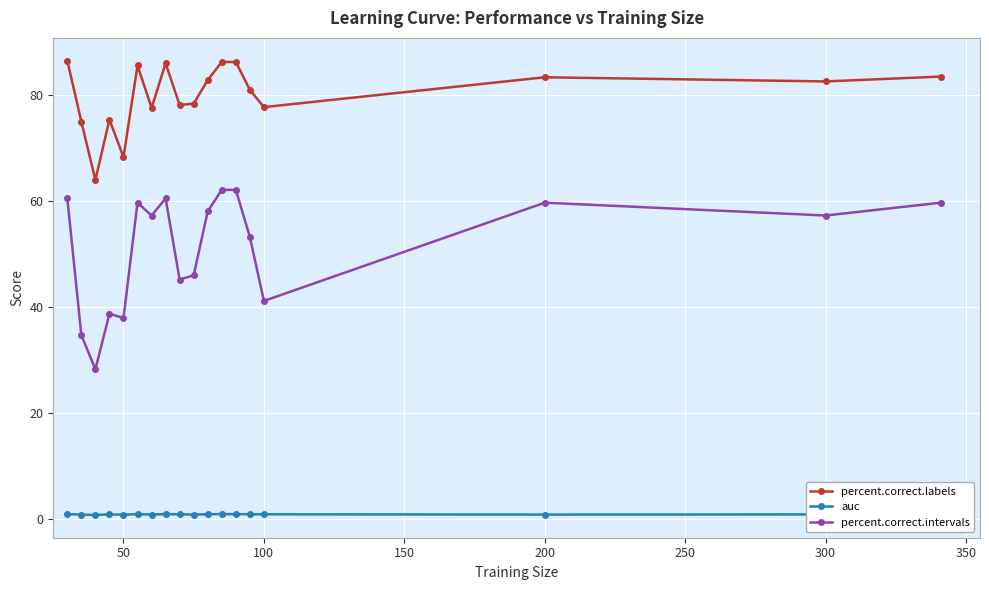

True or false: percent.correct.labels has more than 0 interior local peaks.

True